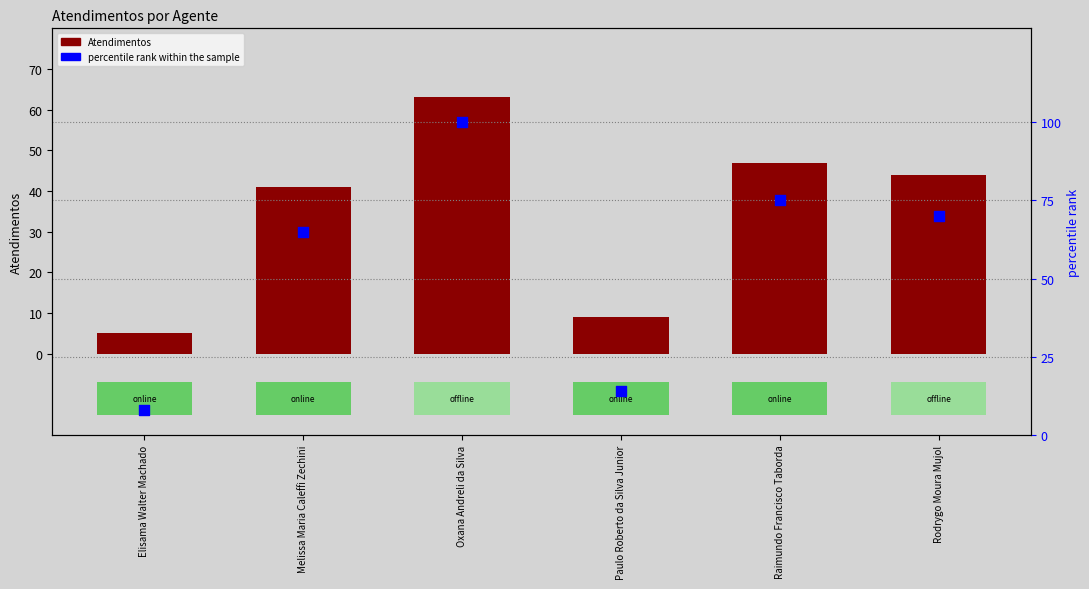

Which series has the widest spread of Y values?

percentile rank within the sample